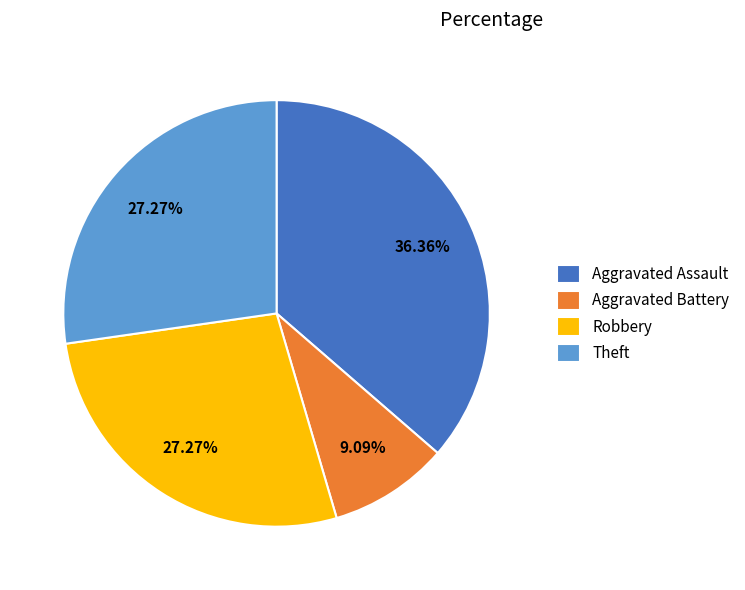

What percentage is NOT represented by Robbery?

72.7%